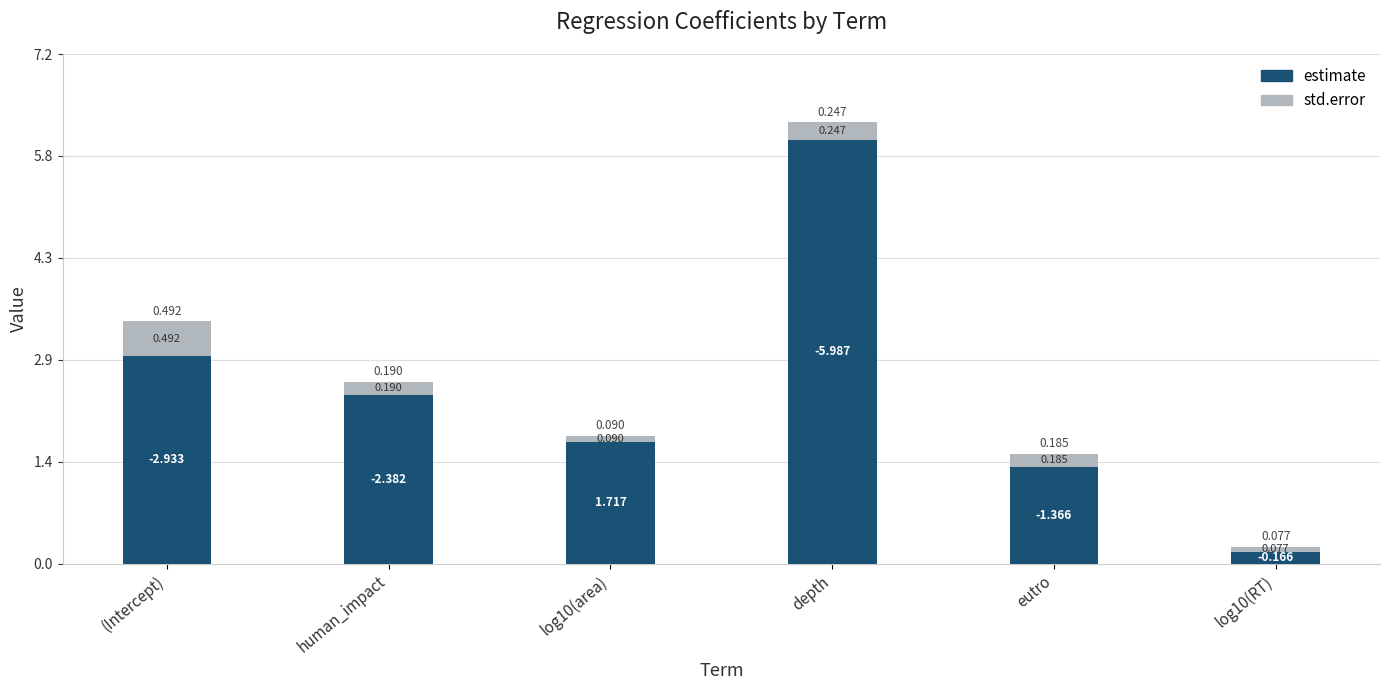

Which category has the highest value in the estimate series?

depth